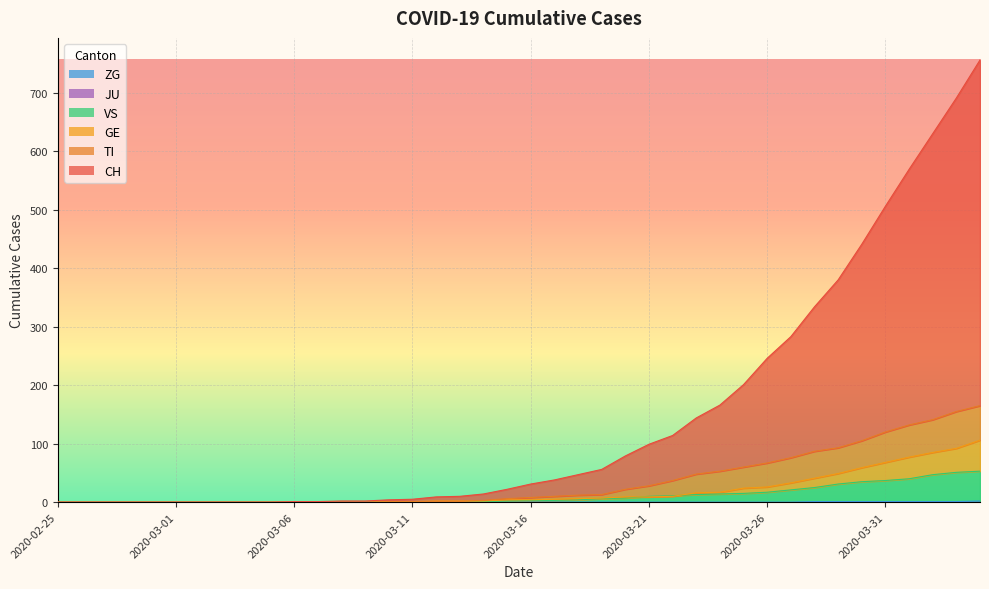

Which series has the widest spread of values?

CH